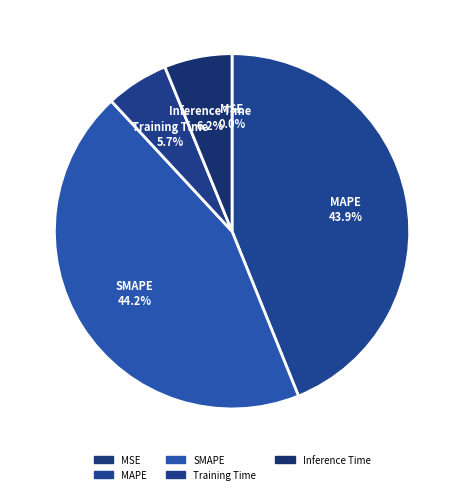

What is the ratio of the value at MAPE to the value at SMAPE?

1.0